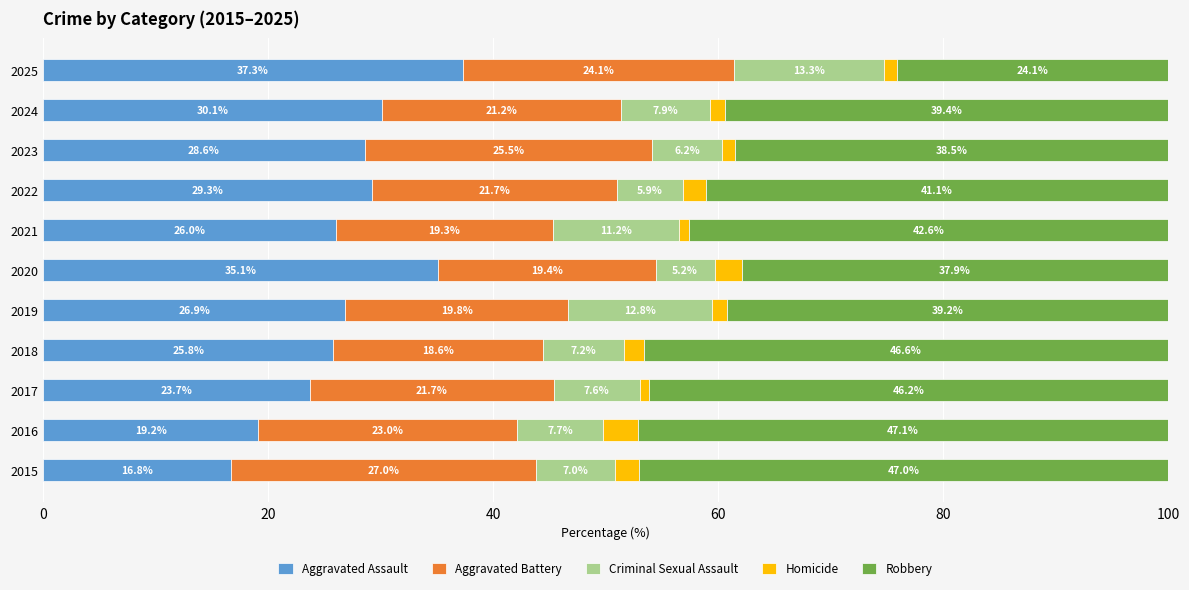

What is the total value across all series at 2023?

100.0